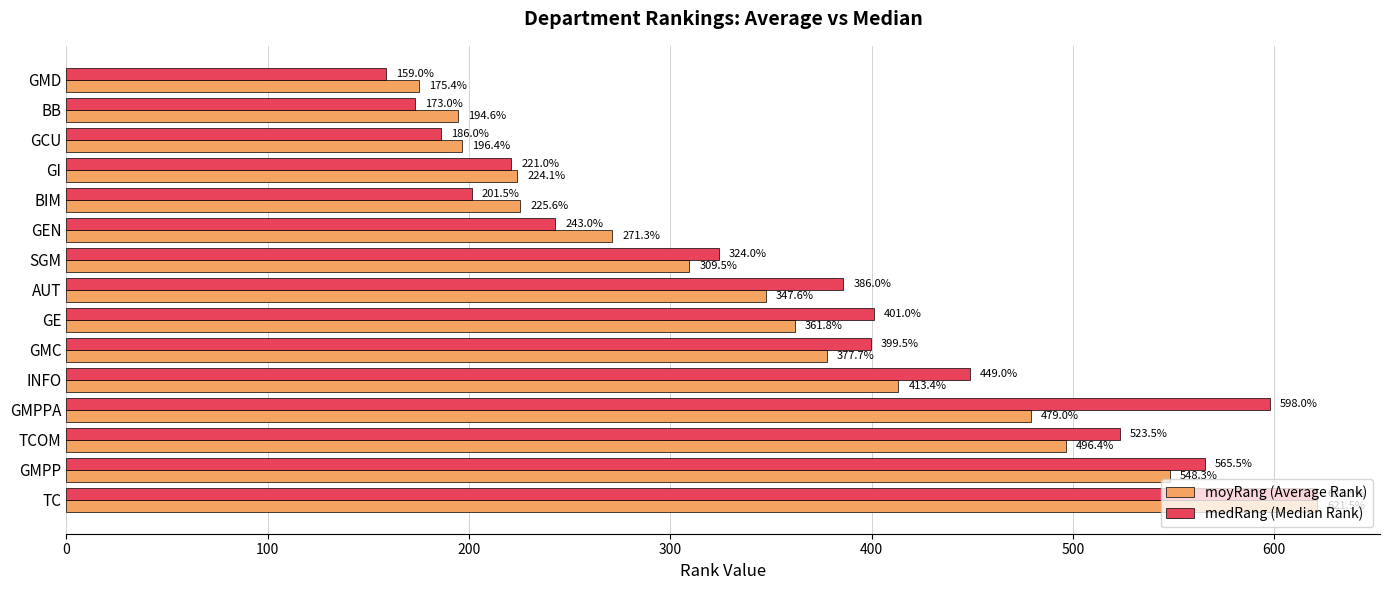

What is the average value of the moyRang (Average Rank) series?

349.5